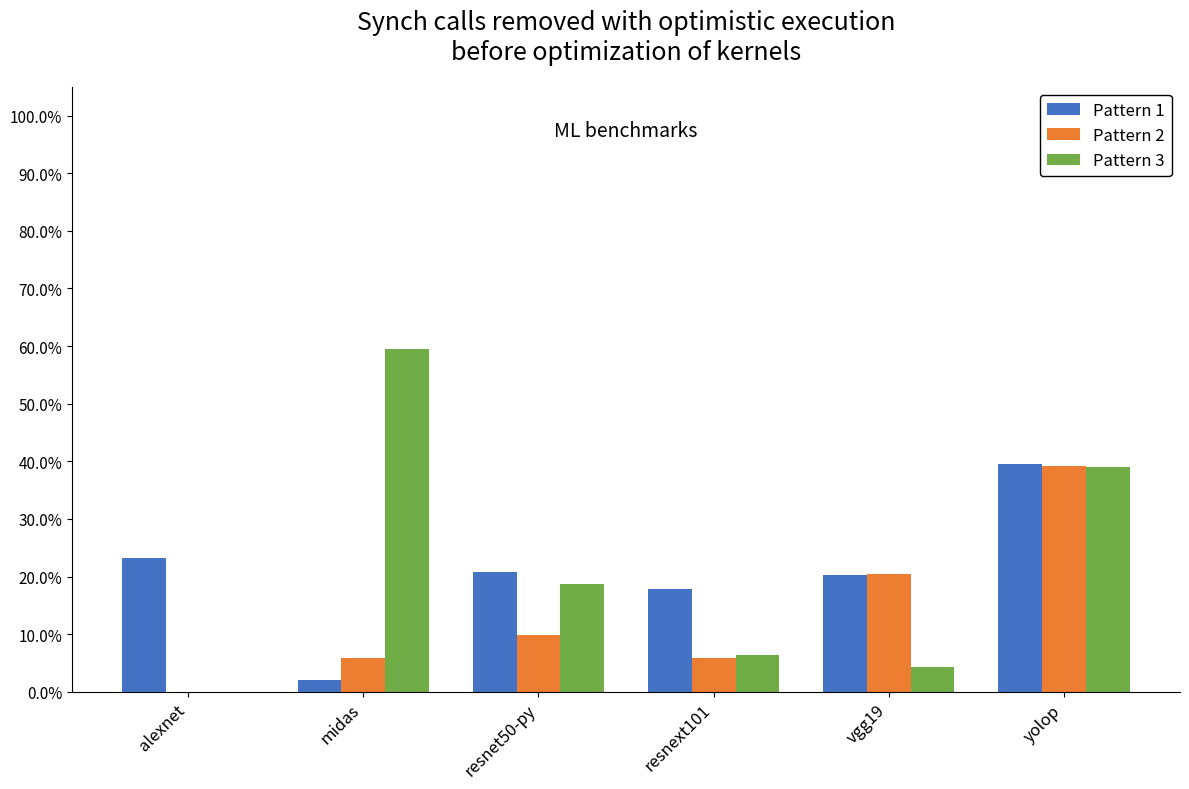

What is the sum of the Pattern 3 values at resnet50-py and resnext101?

25.1